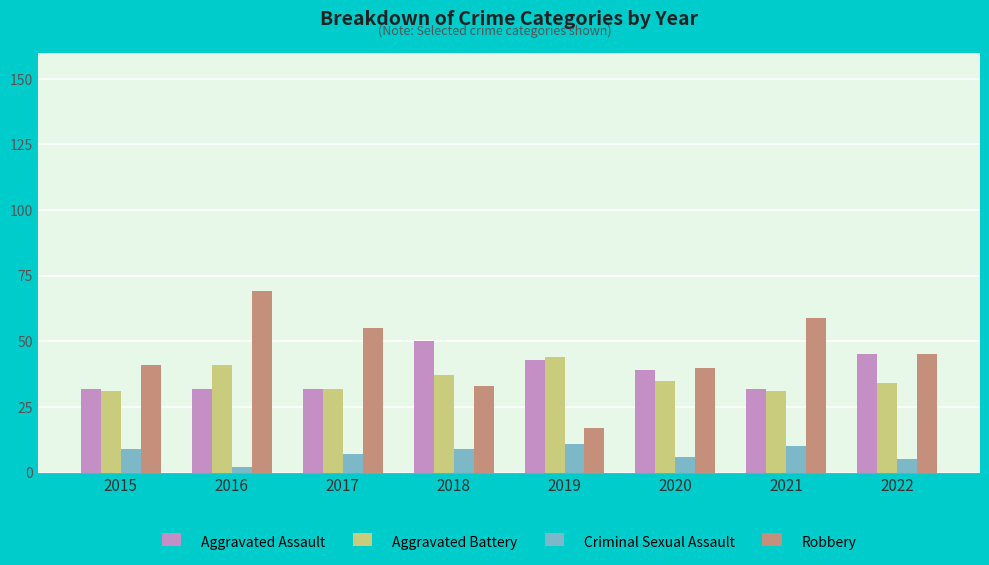

How many data points does each series have?

8